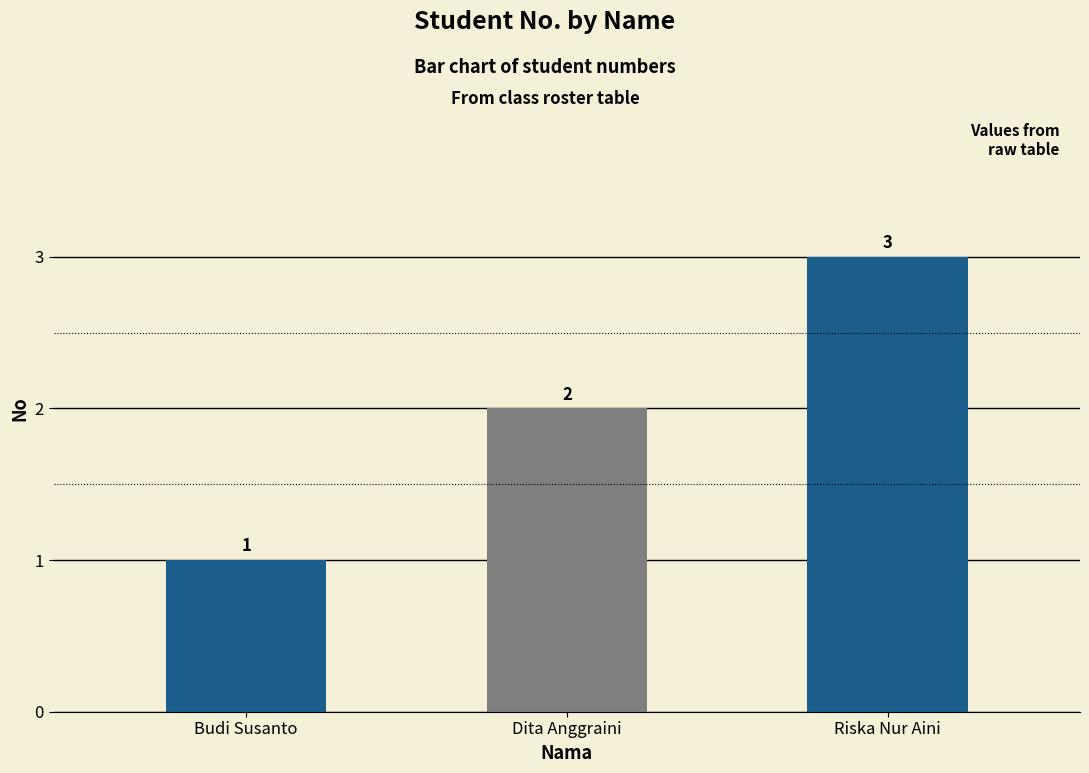

Is it true that the value at Dita Anggraini is 0?

False